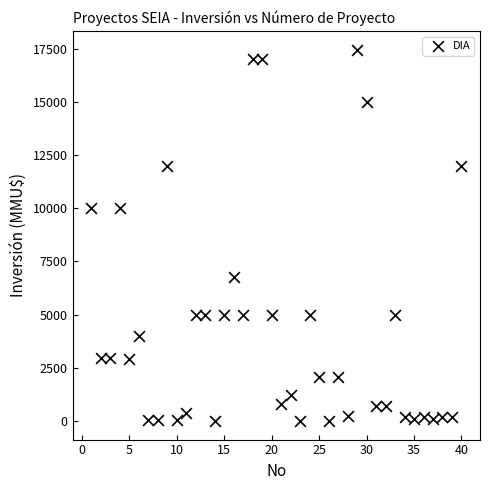

What is the range of Y values (max minus min)?

17447